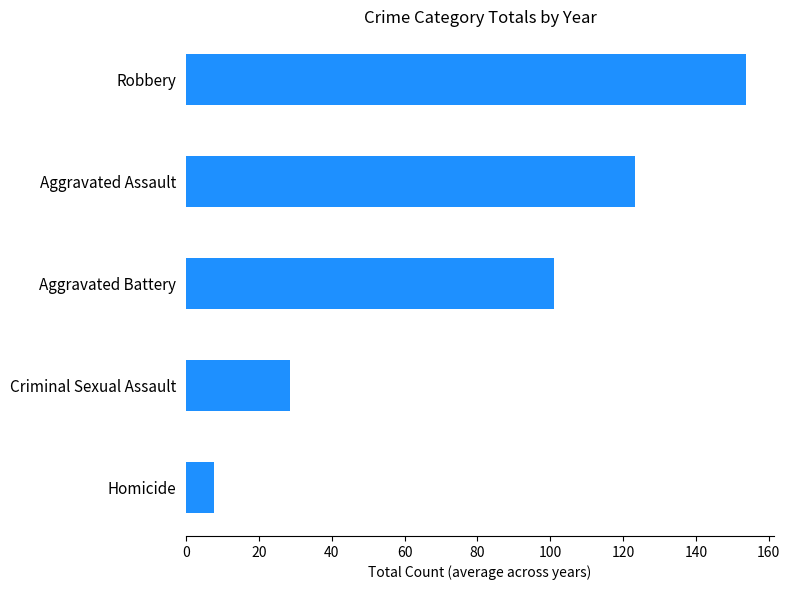

The chart shows a value of 7.7 at Homicide. True or false?

True